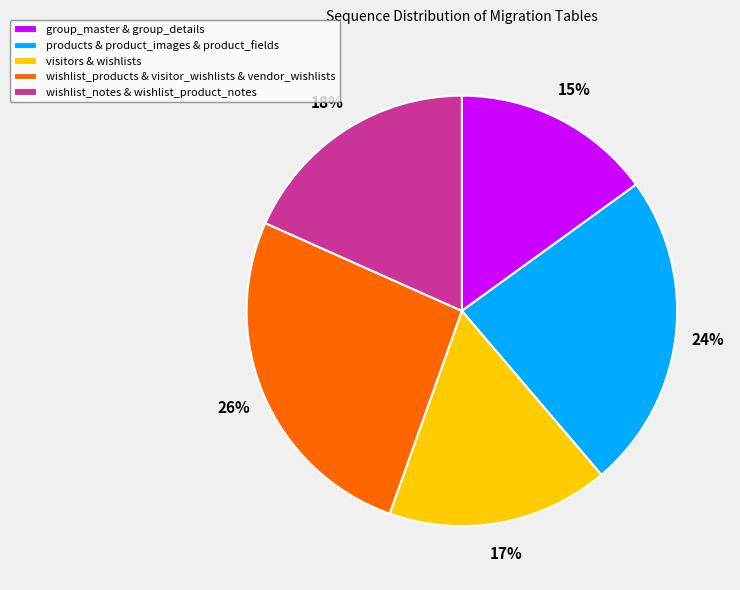

Which slice is the smallest?

group_master & group_details